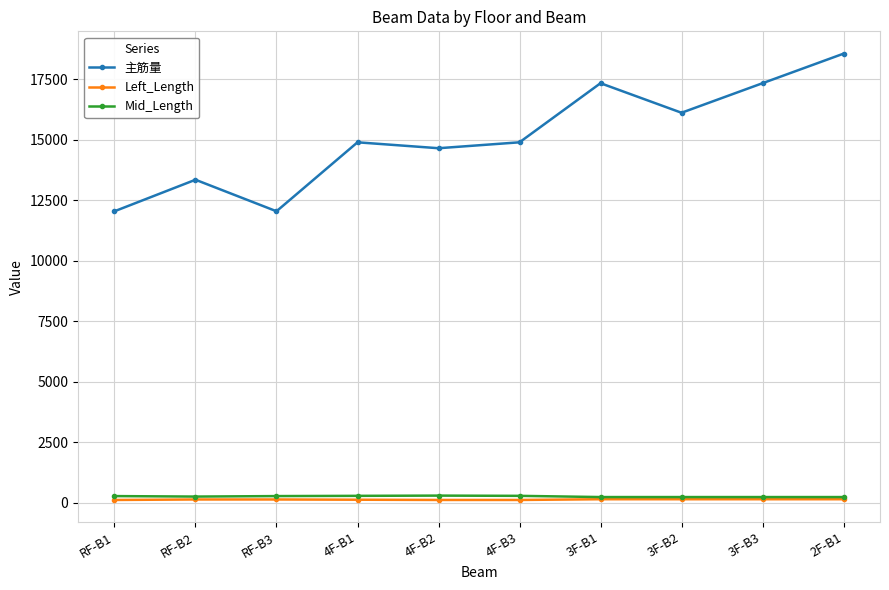

What is the spread (max minus min) of values at 4F-B3?

14781.7